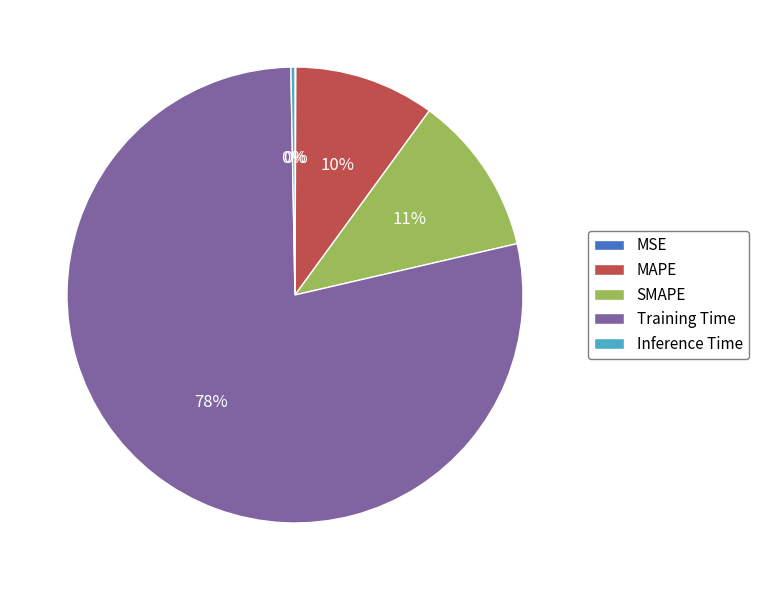

Does any single category account for the majority?

Yes